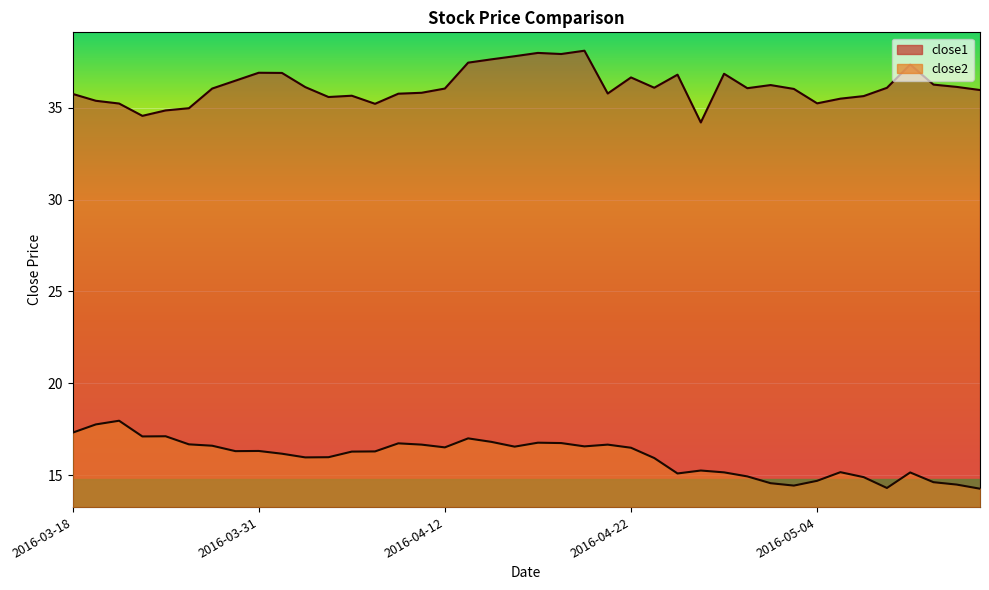

Is the value of close1 at 2016-04-14 greater than the value of close2 at 2016-05-09?

Yes